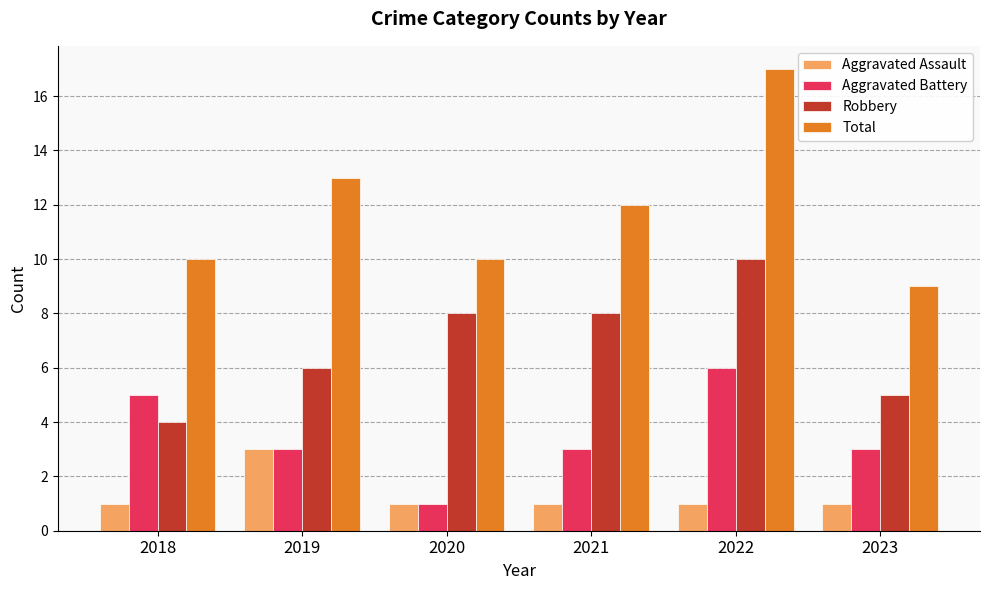

What is the sum of all Total values?

71